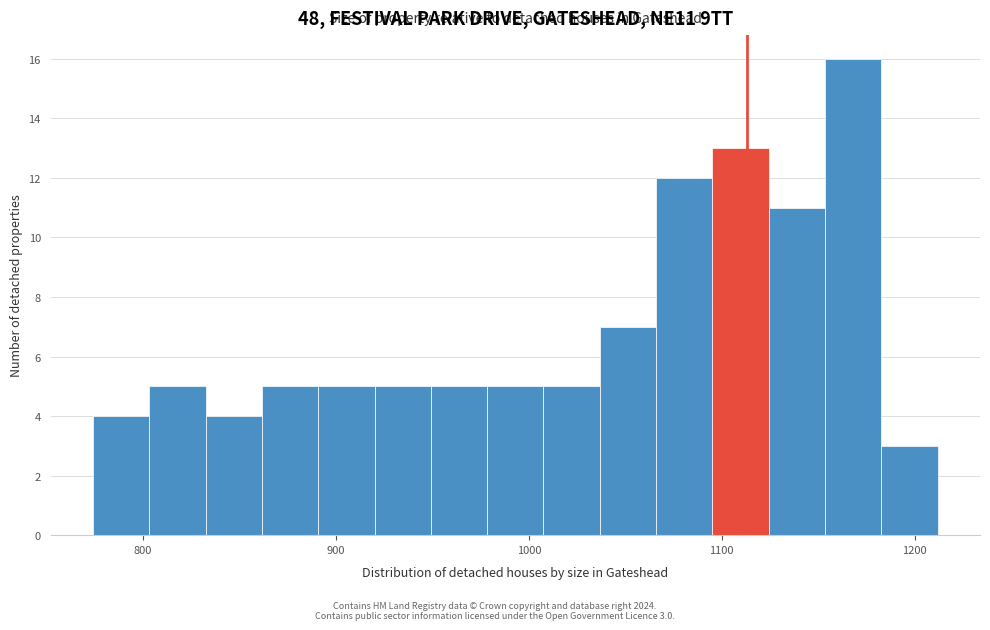

Read against the x-axis, roughly where is the centre of the tallest bar?

1170